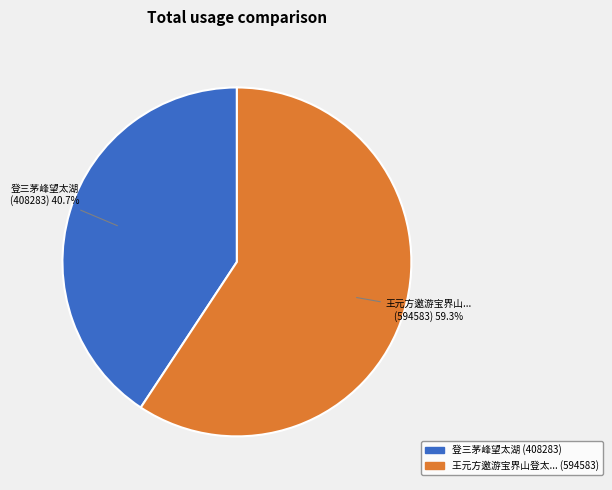

Is there any slice that represents more than half of the pie?

Yes